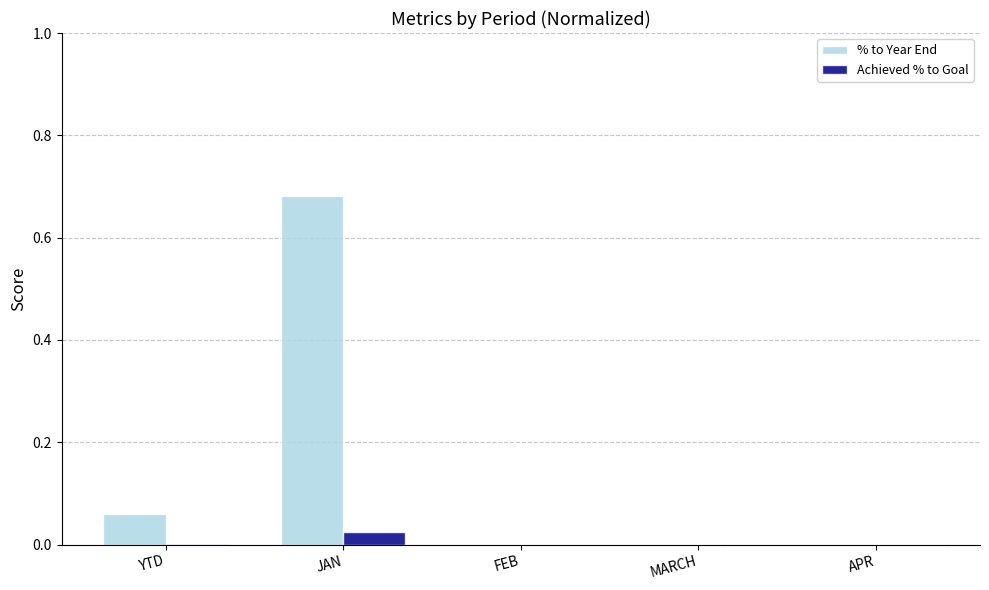

True or false: % to Year End has a value of -0.3 at MARCH.

False